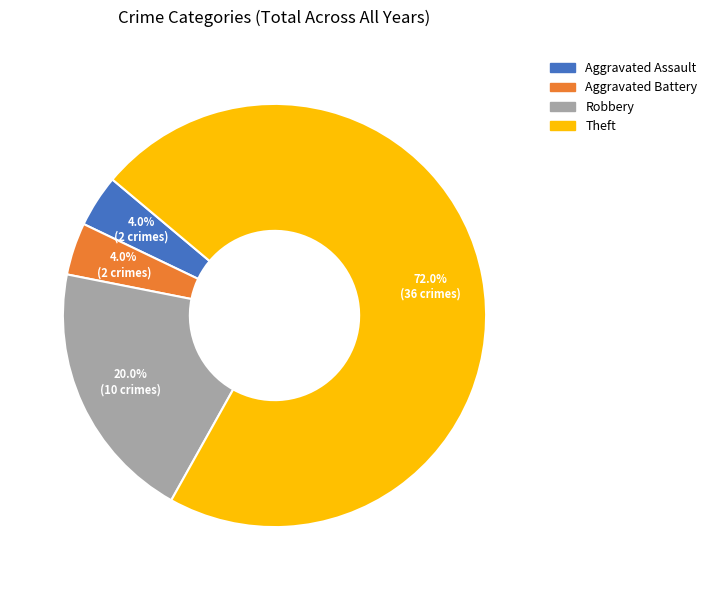

To the nearest percent, what percentage of the pie is Aggravated Assault?

4%